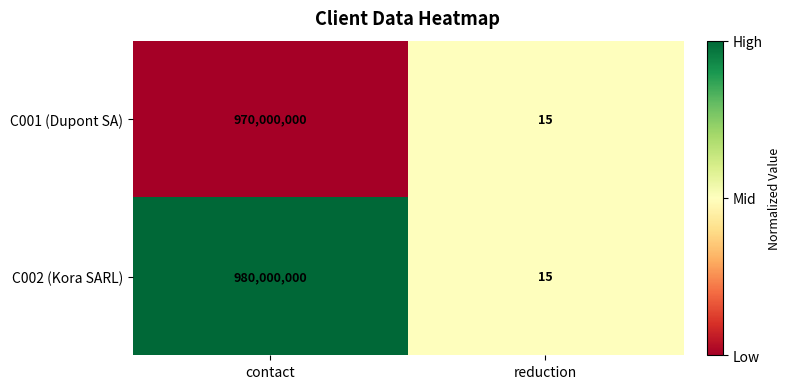

What is the sum of the C002 (Kora SARL) values at reduction and contact?

980000015